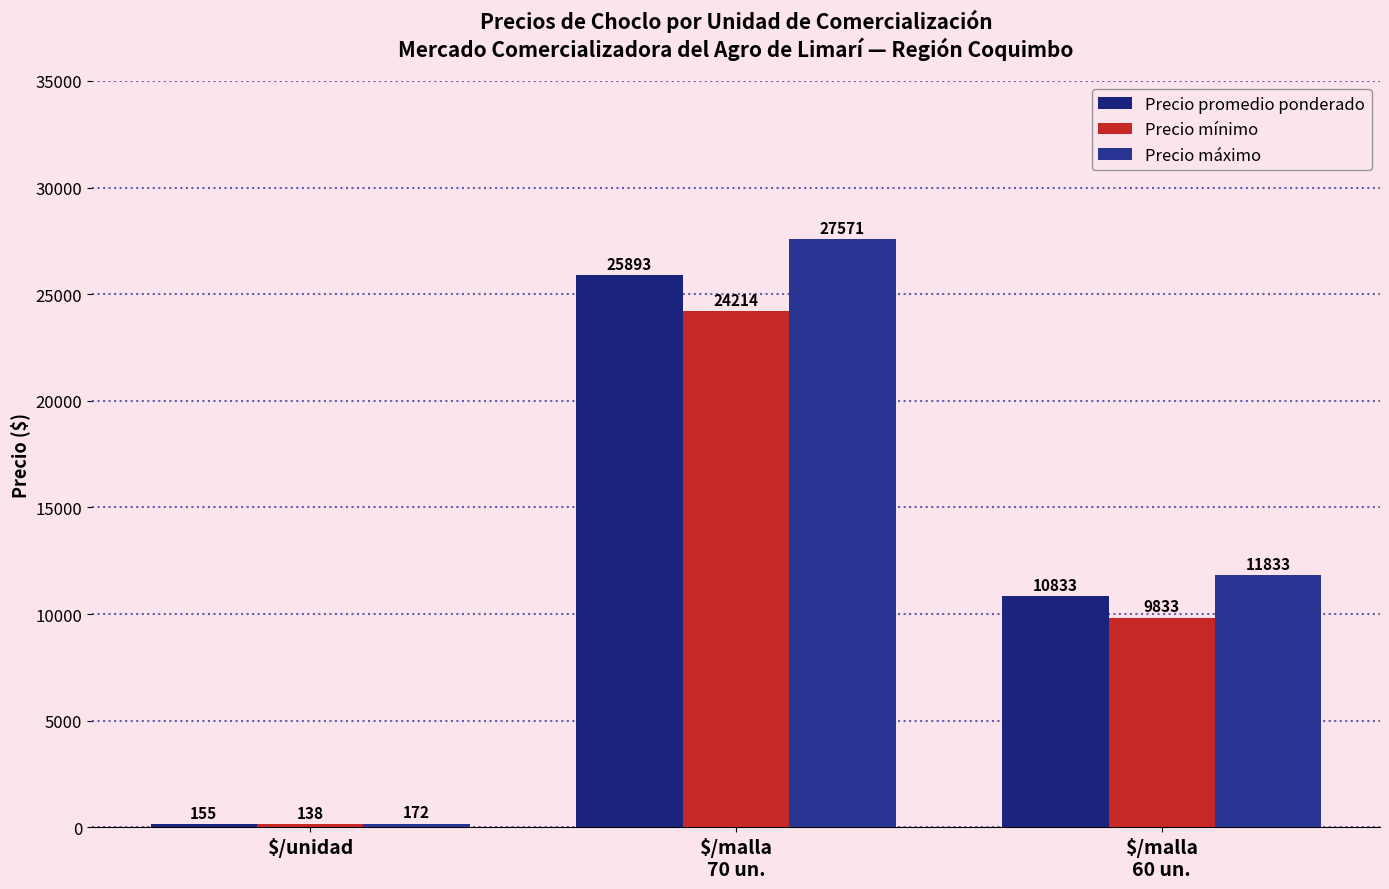

How many values in the Precio mínimo series are below 9833?

1